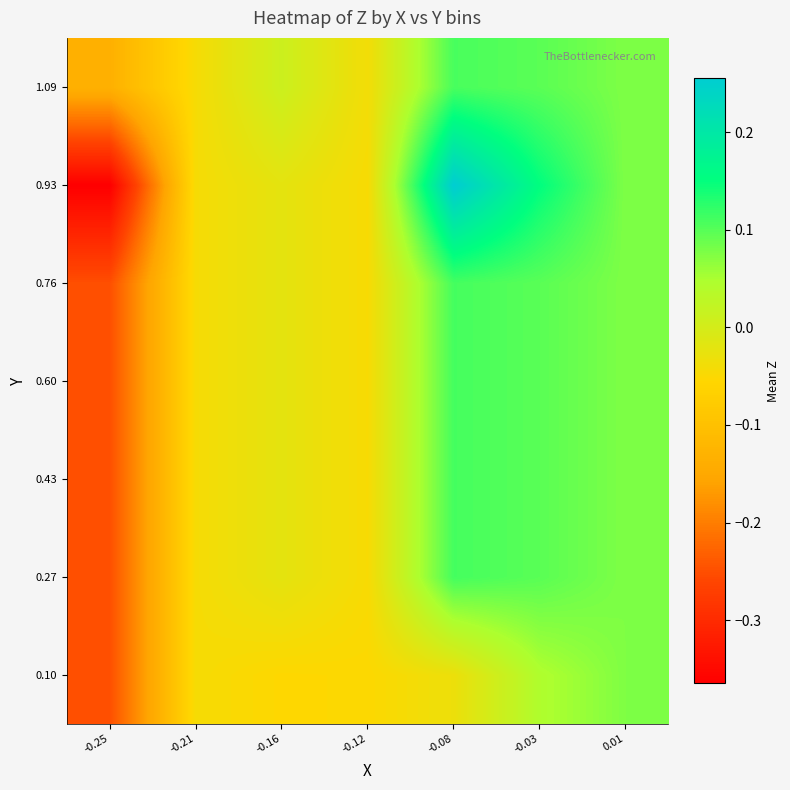

What is the total value across all series at -0.16?

-0.2